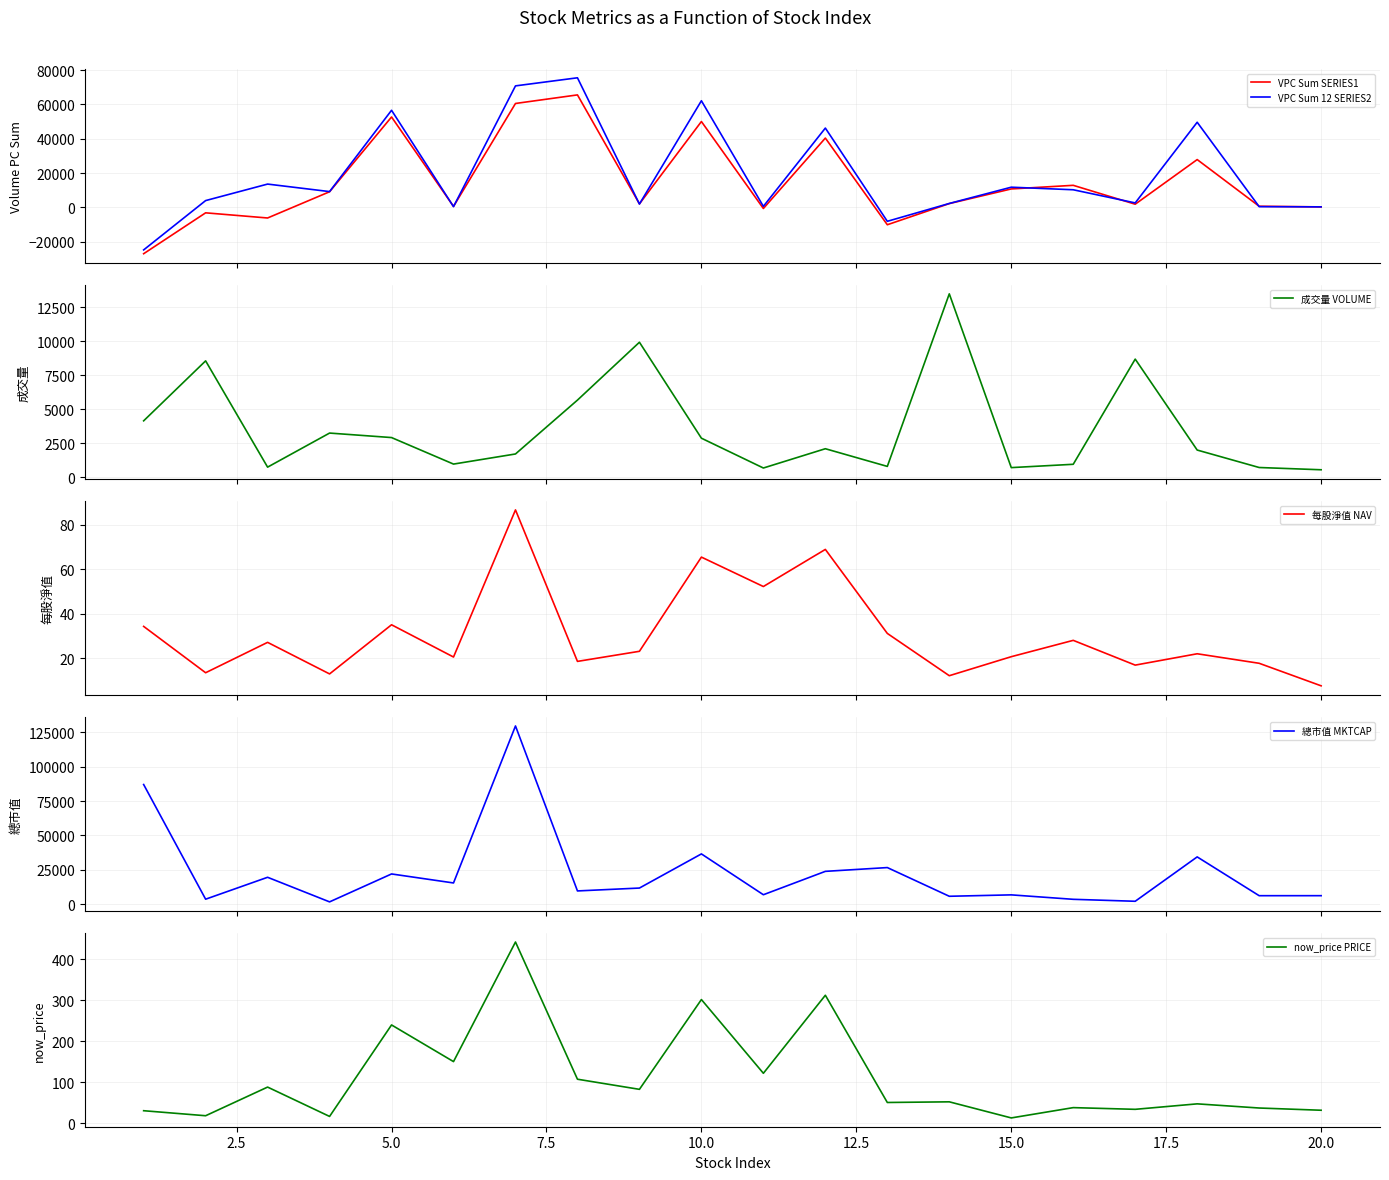

What is the minimum value for 成交量 VOLUME?

560